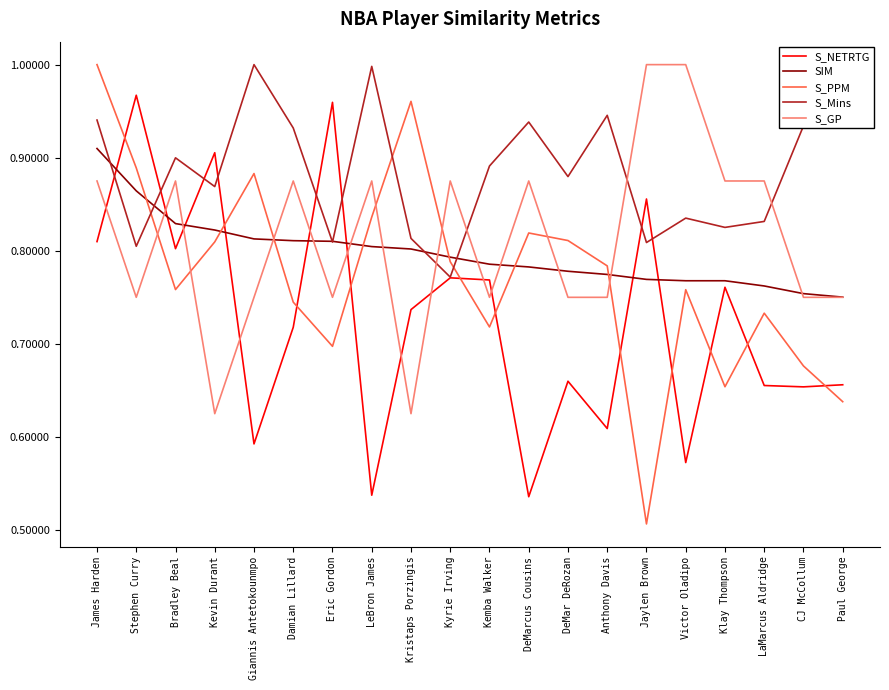

Which series has the largest total across all categories?

S_Mins